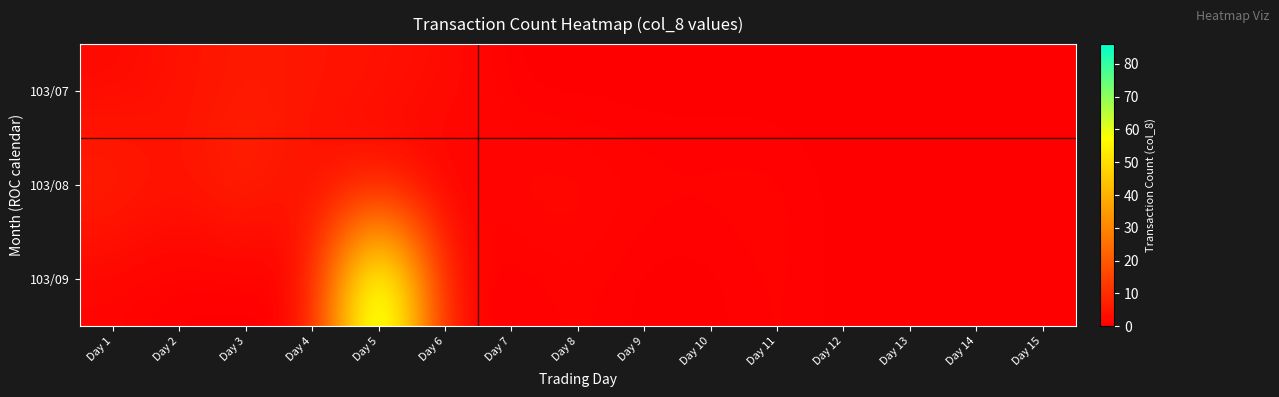

Which series has the widest spread of values?

103/09